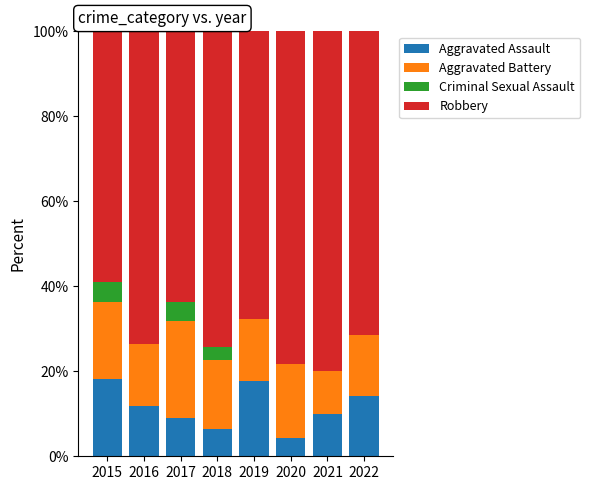

What is the total value across all series at 2021?

100.0